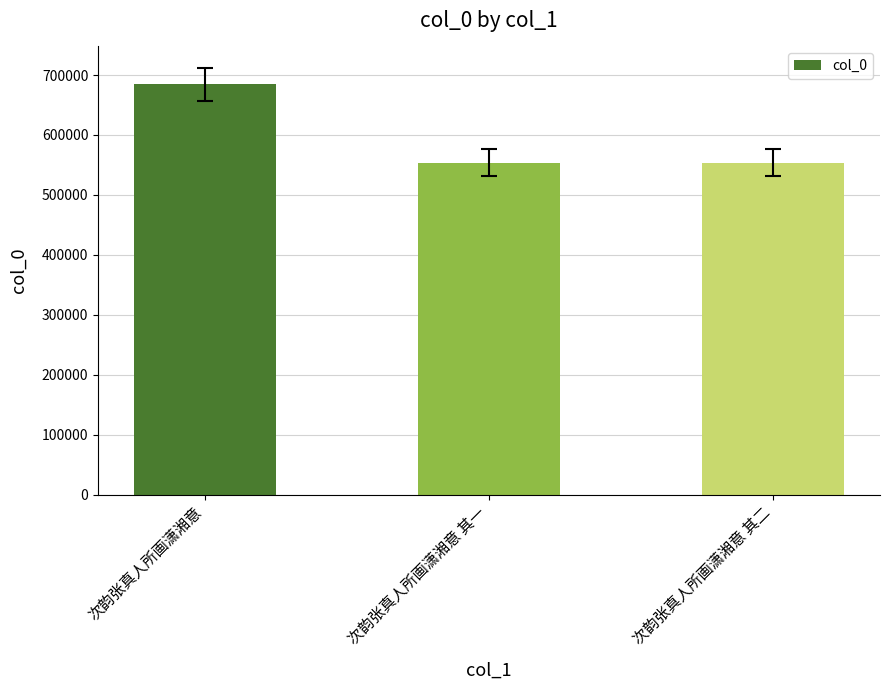

What is the change in value from 次韵张真人所画潇湘意 to 次韵张真人所画潇湘意 其二?

-130742